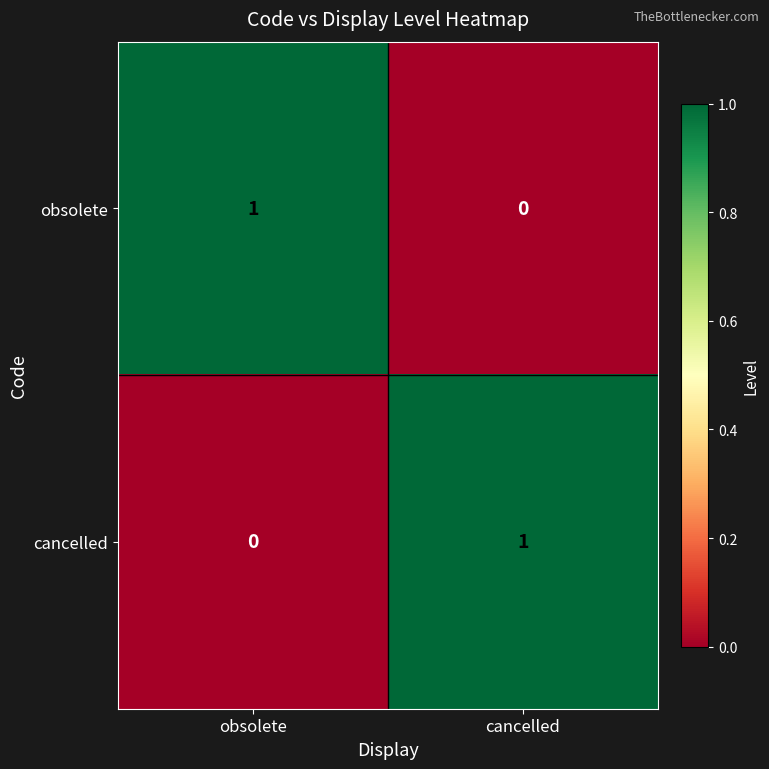

At which label does cancelled reach its minimum?

obsolete